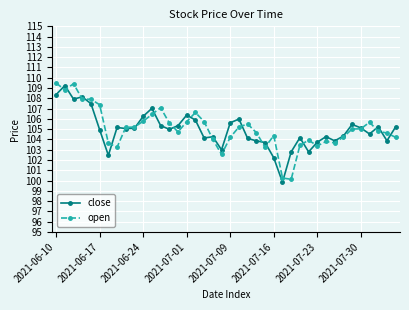

Which series ends up on top after the final intersection of open and close?

close